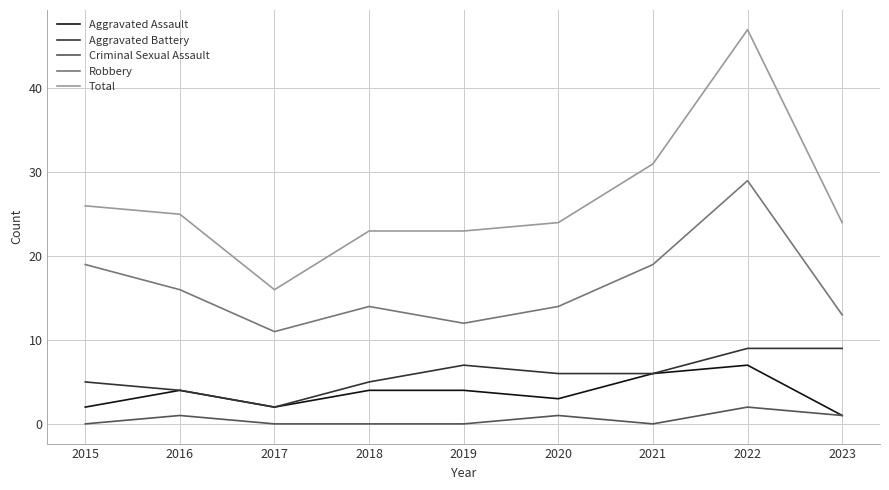

The value of Total at 2019 is 14. True or false?

False